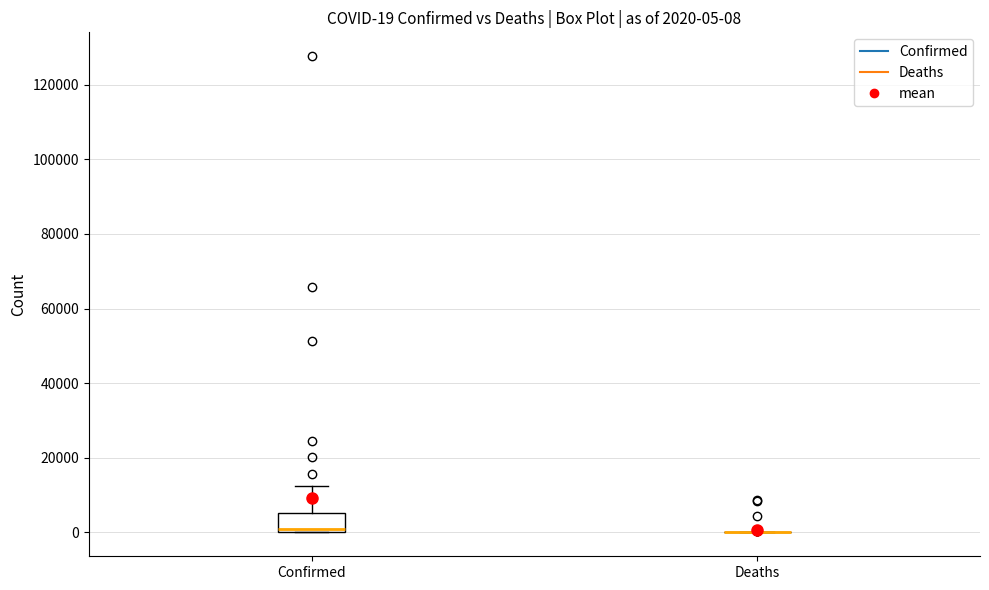

Comparing the boxes themselves (not the whiskers), which one is the tallest?

Confirmed